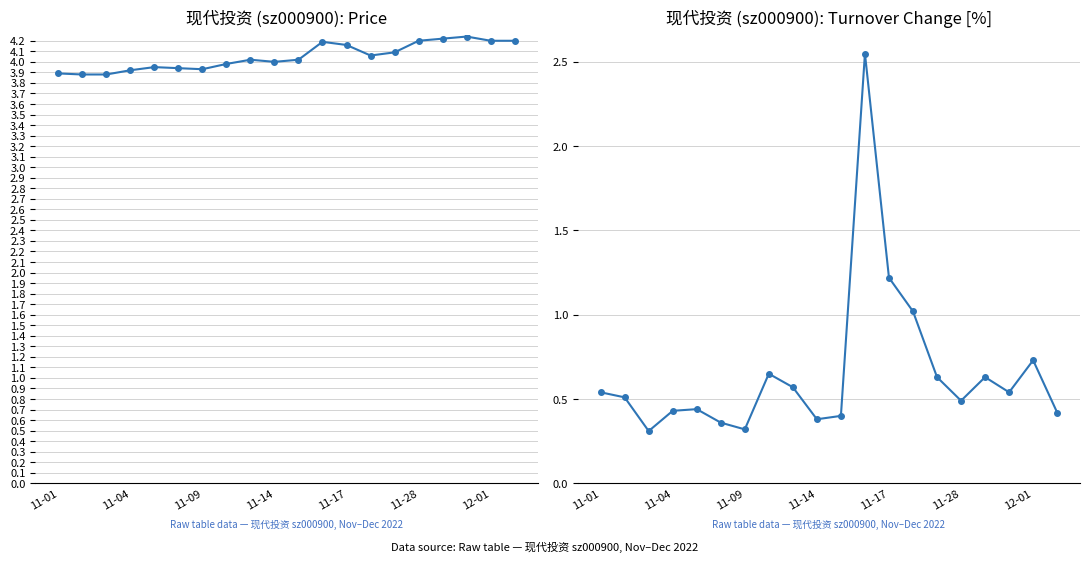

Count the number of data series in this chart.

2